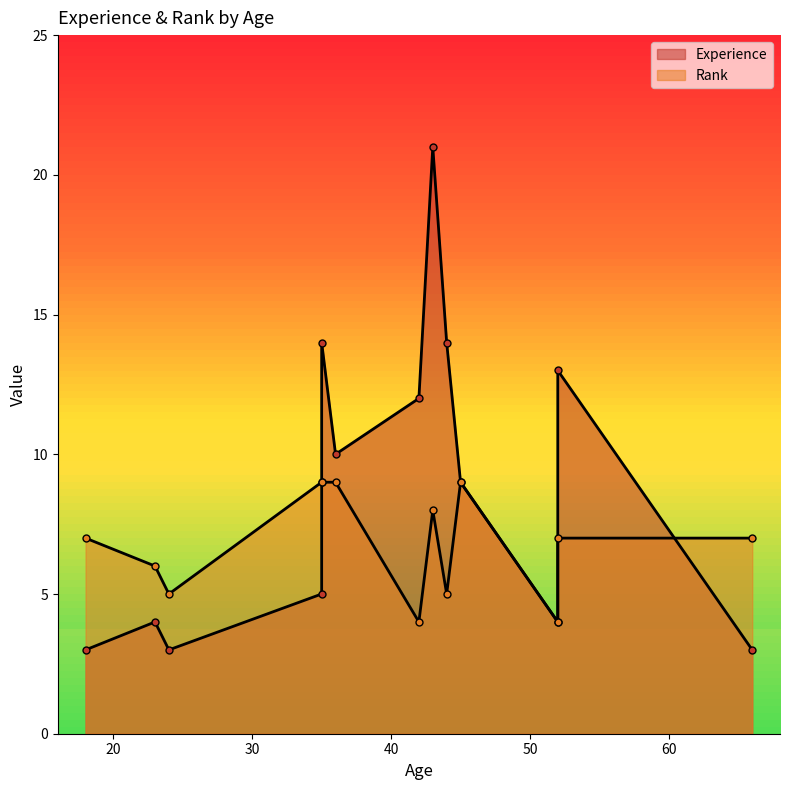

At which label is Experience closest to 12?

42